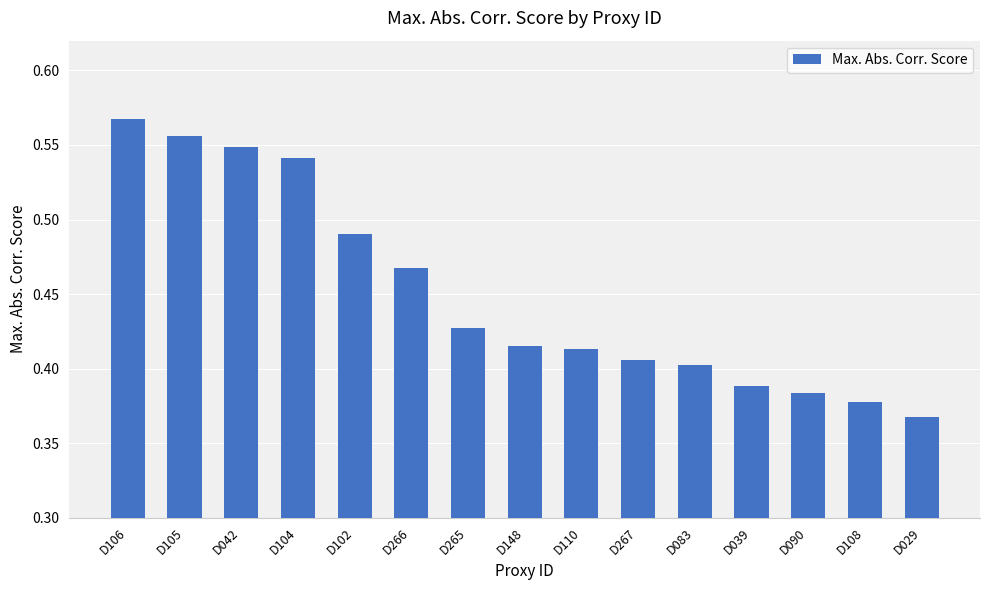

Where is the data nearest to the value 0?

D029